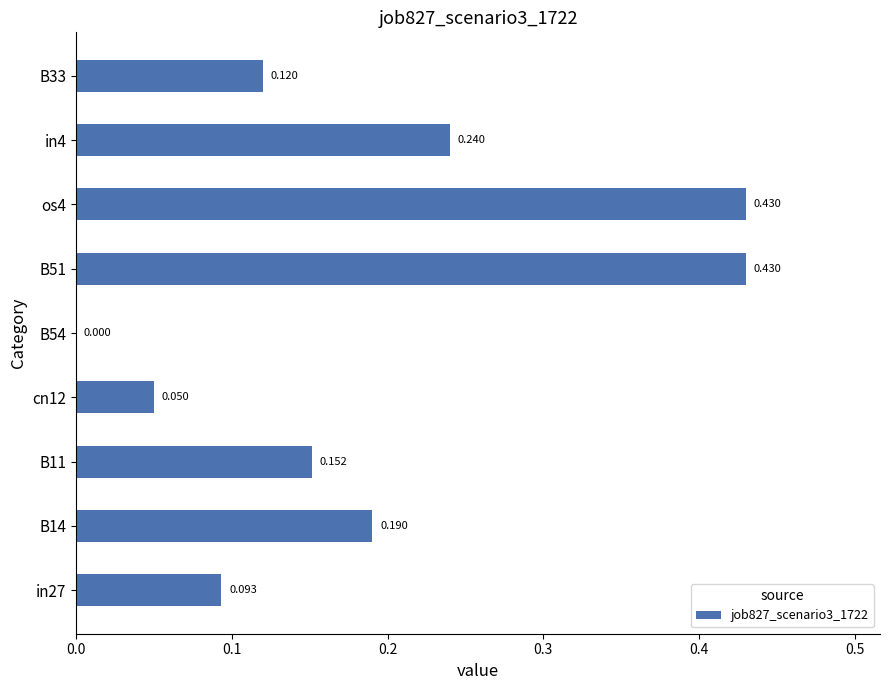

How many values are between 0 and 1?

9